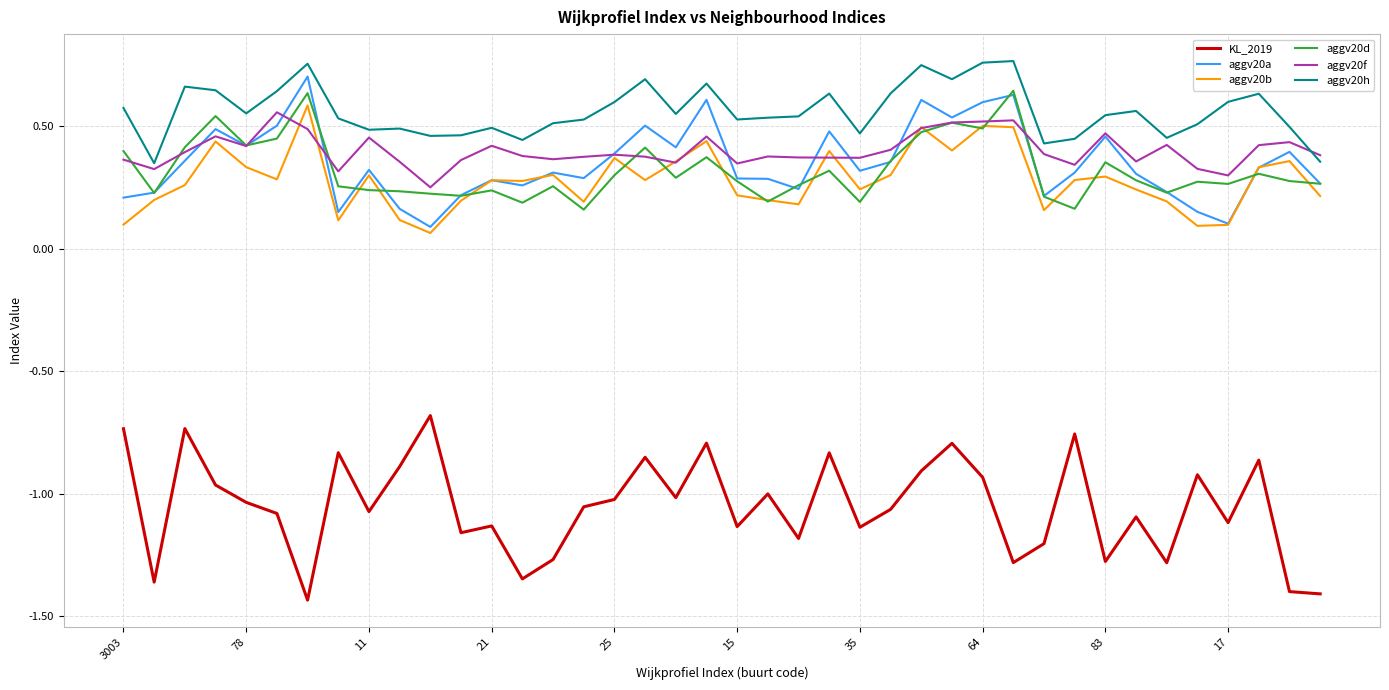

True or false: KL_2019 and aggv20b cross at least once.

False